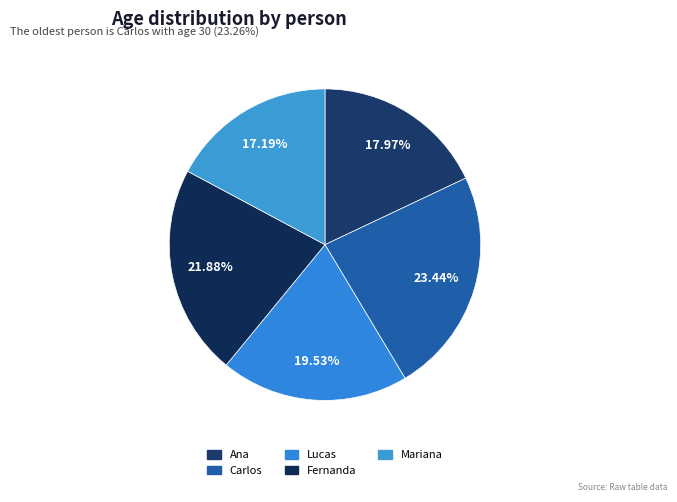

To the nearest percent, what is the difference between the largest and smallest slice percentages?

6%